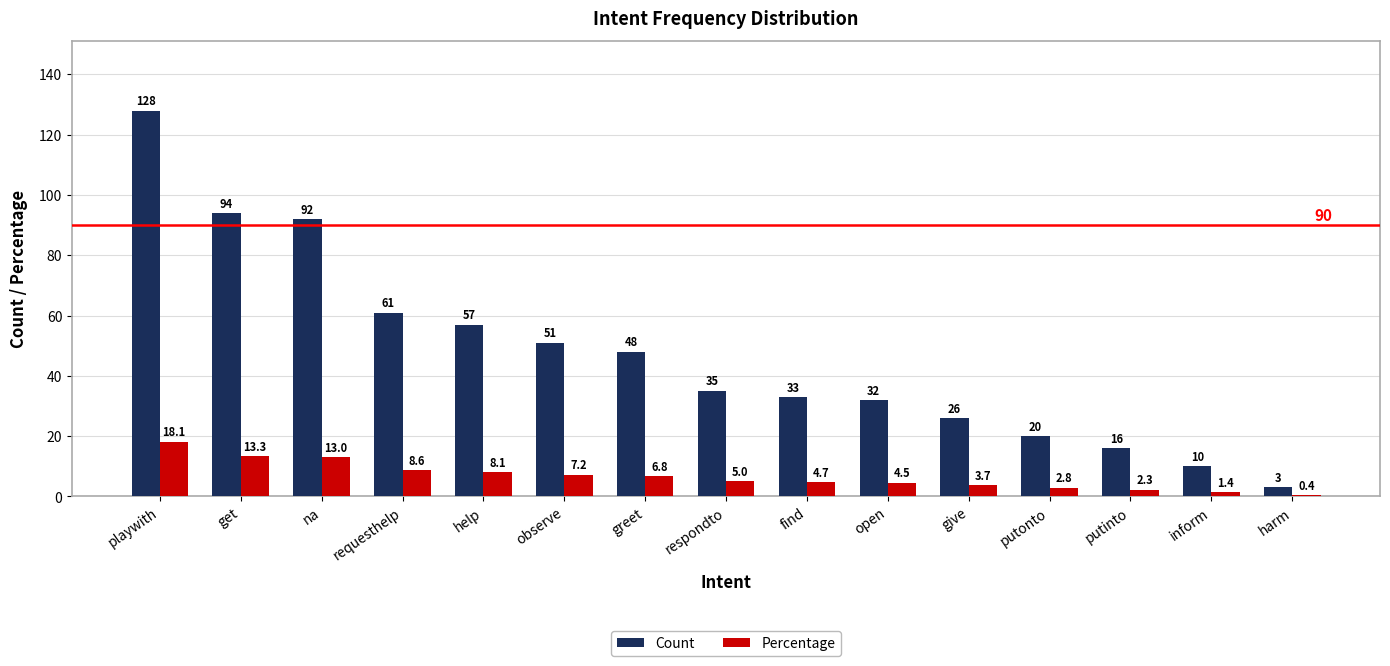

Between help and observe, which series saw the biggest shift?

Count